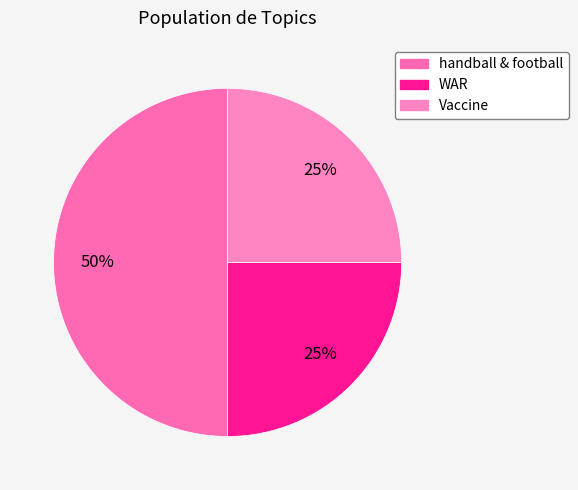

Count the number of slices in the pie.

3